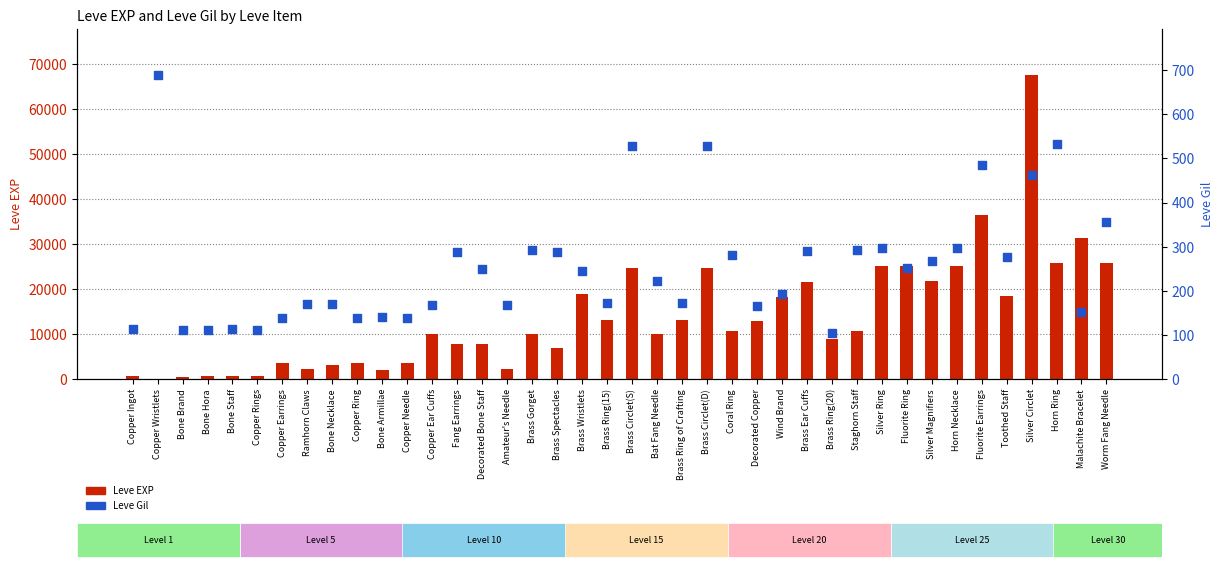

What is the total value across all series at Brass Circlet(D)?

25319